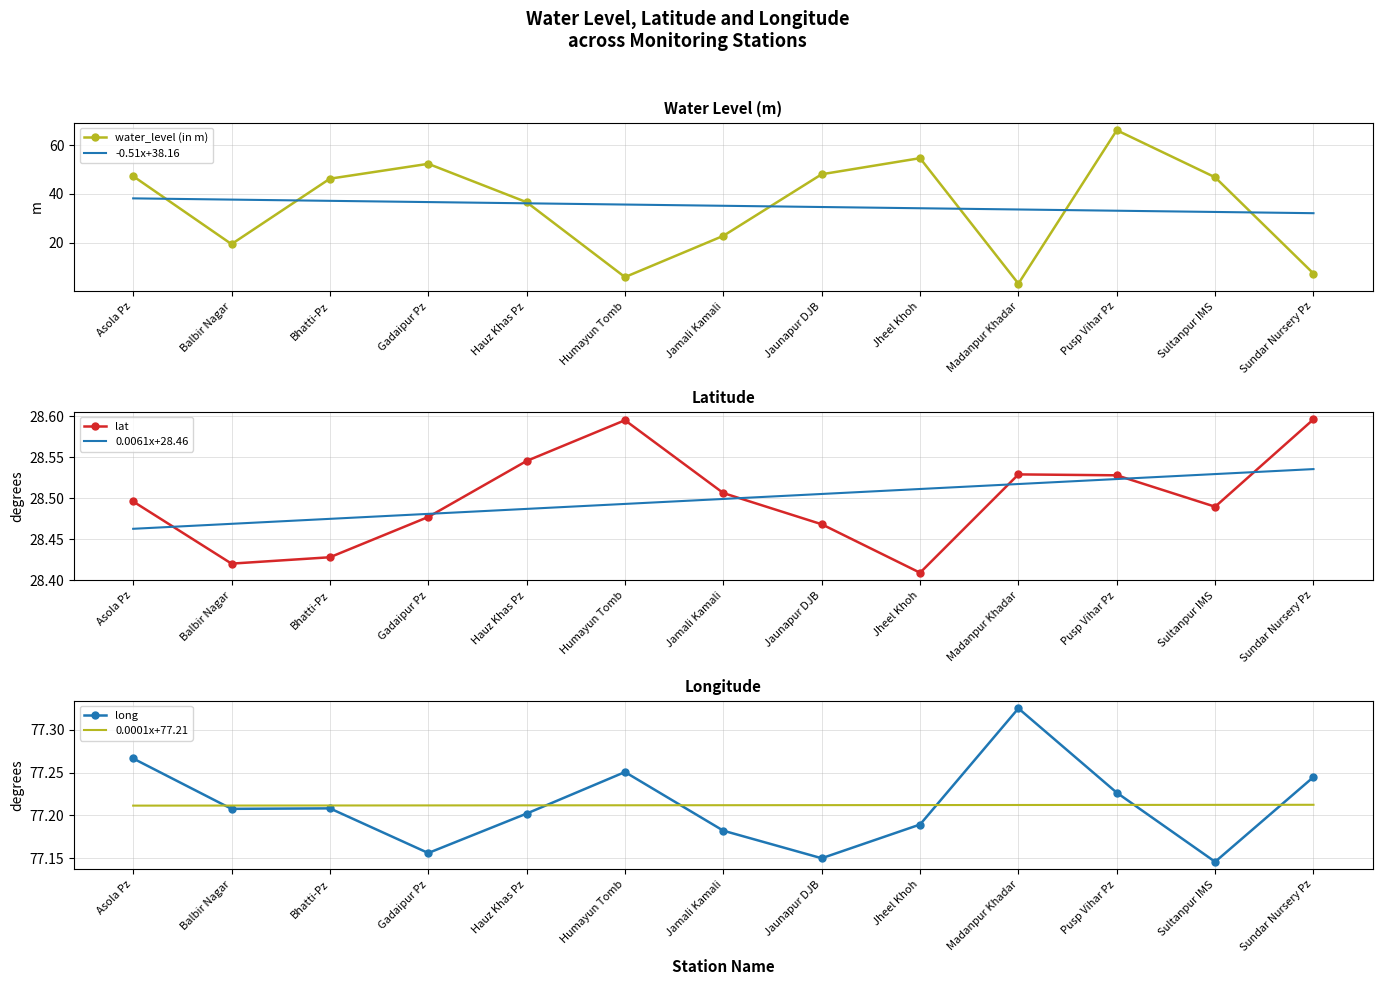

Is it true that lat equals 28.6 at Sundar Nursery Pz?

True